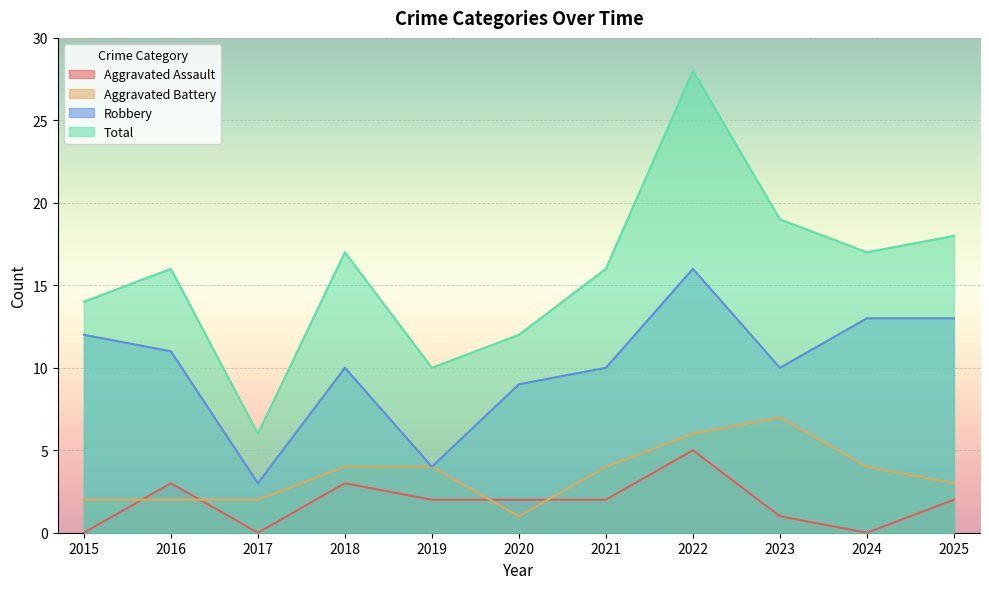

What is the difference between the maximum and minimum values in the Robbery series?

13